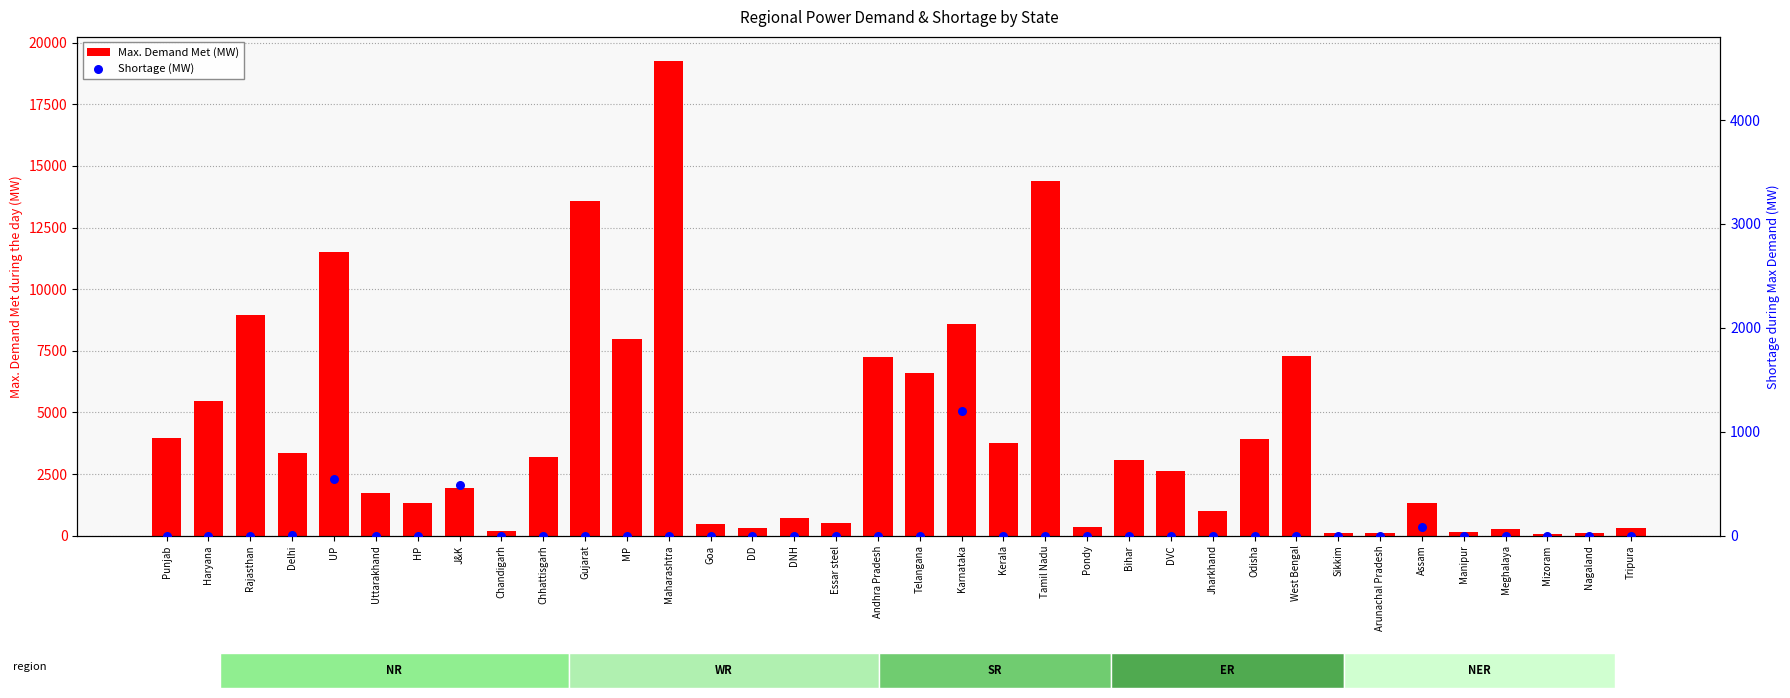

Which series reaches the maximum Y coordinate?

Max. Demand Met (MW)